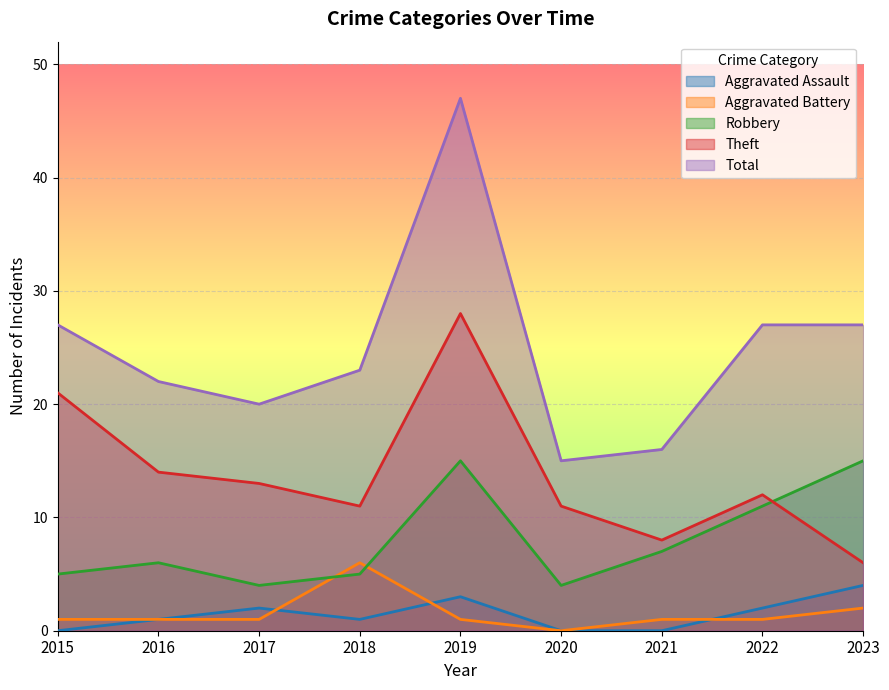

What is the difference between the maximum and minimum values in the Aggravated Assault series?

4